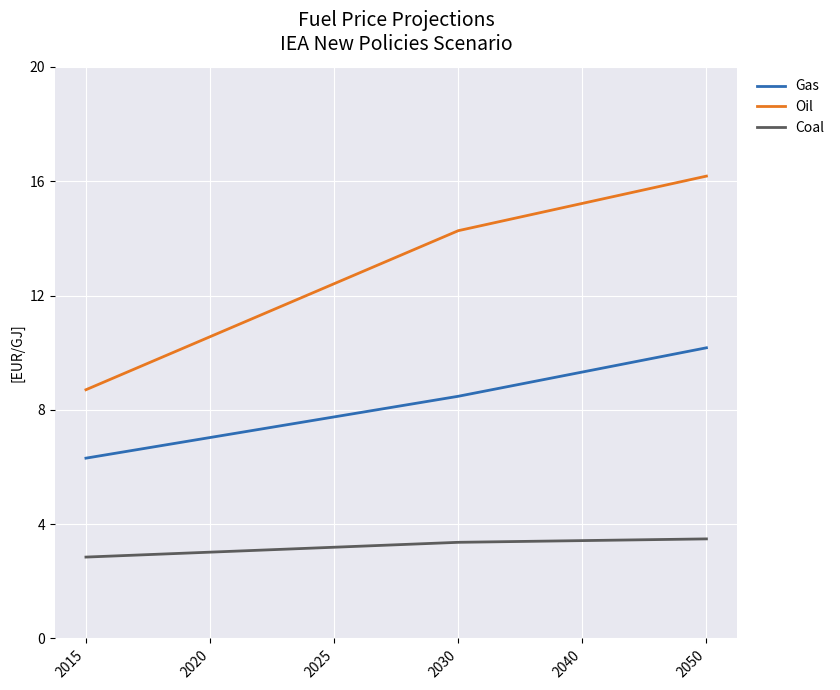

True or false: Coal and Gas intersect in this chart.

False